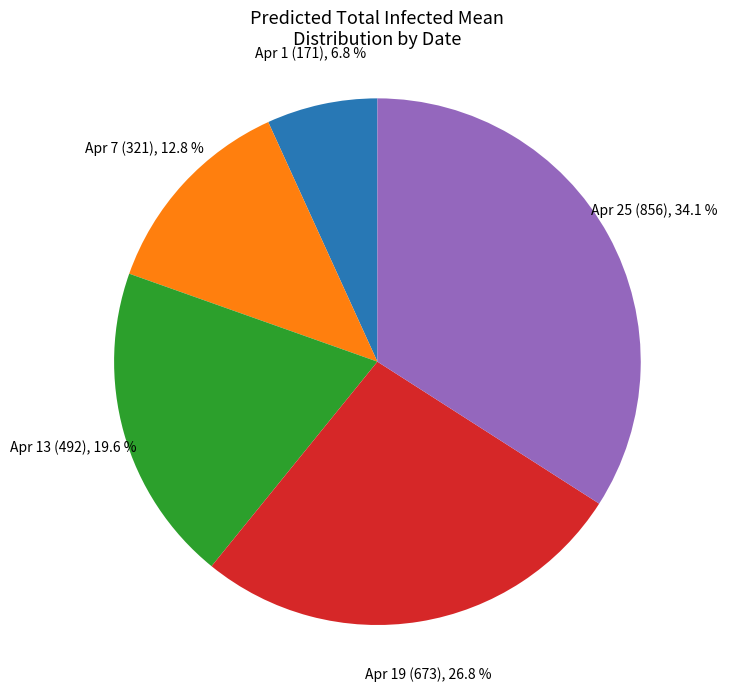

Which has a higher value, Apr 25 (856) or Apr 7 (321)?

Apr 25 (856)